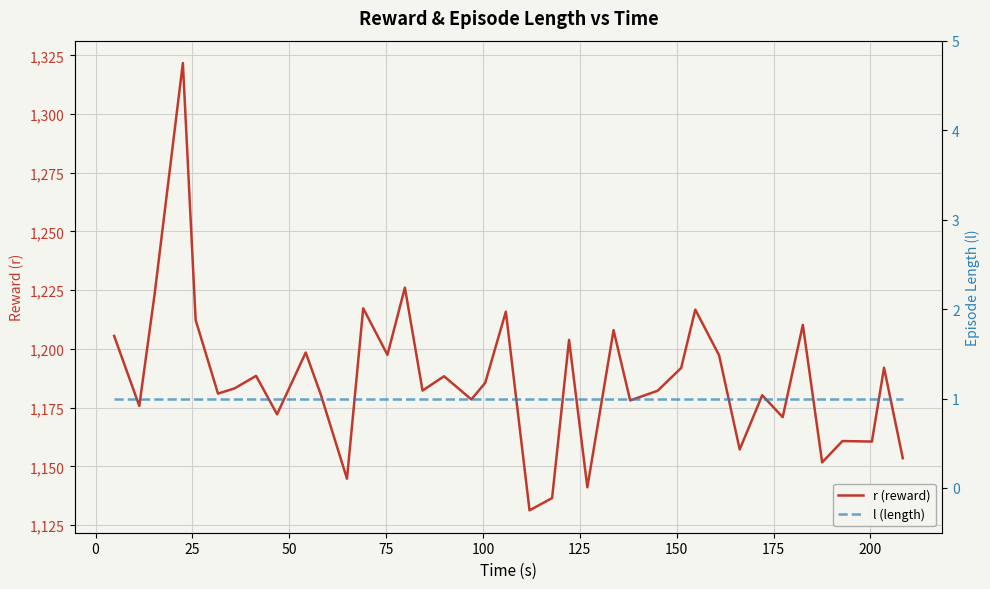

True or false: l (length) and r (reward) intersect in this chart.

False